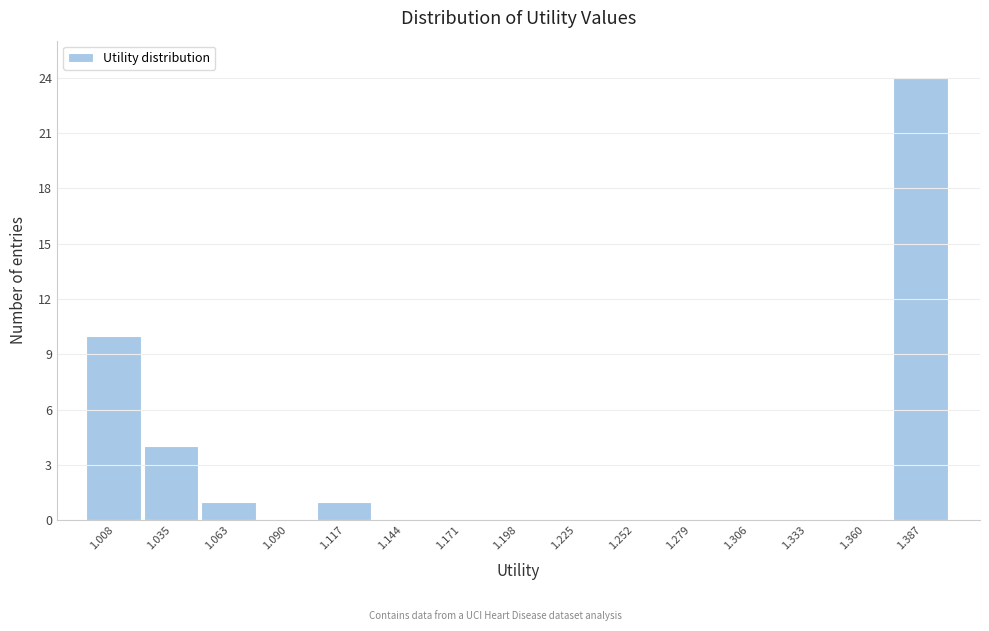

Reading left to right, extract all data points from this chart.

1.008=10	1.035=4	1.063=1	1.090=0	1.117=1	1.144=0	1.171=0	1.198=0	1.225=0	1.252=0	1.279=0	1.306=0	1.333=0	1.360=0	1.387=24